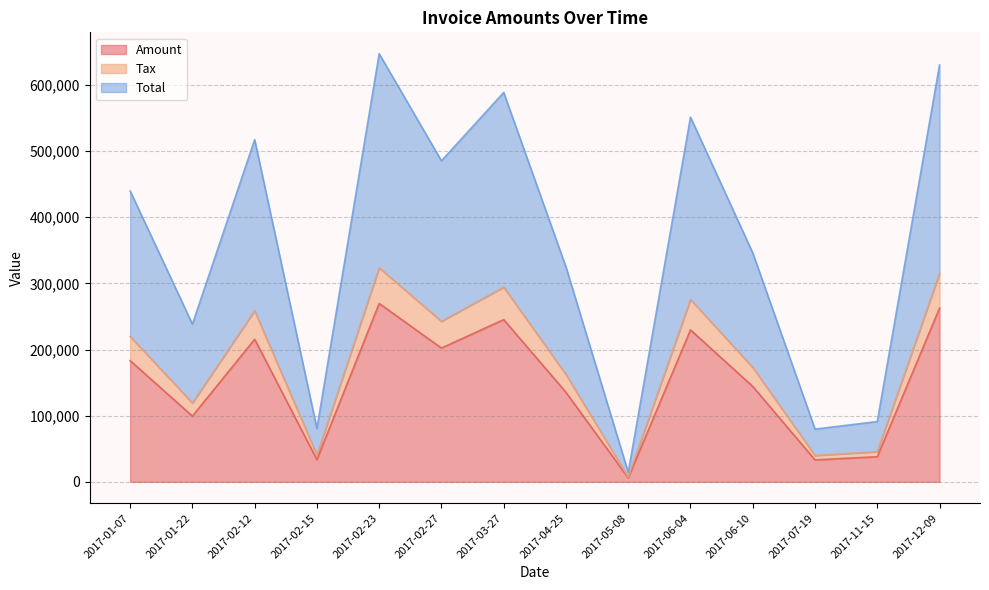

Where does the Amount series first go above 183214?

2017-02-12